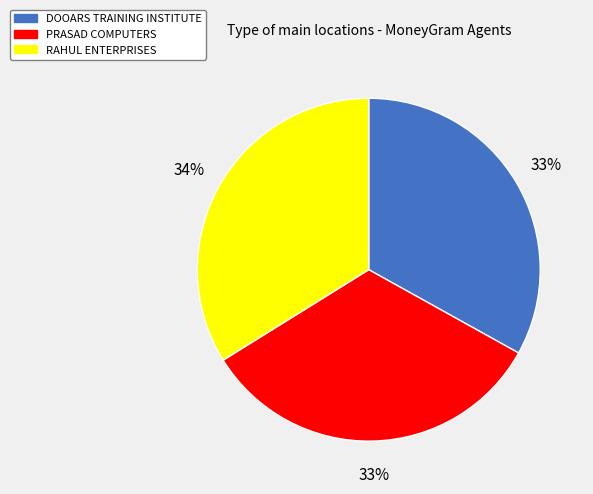

Is it true that RAHUL ENTERPRISES is 34% of the pie?

True